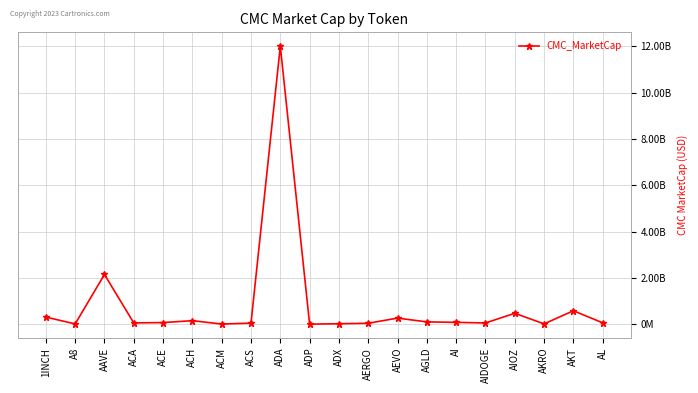

Is this an area chart (filled region under the line)?

No